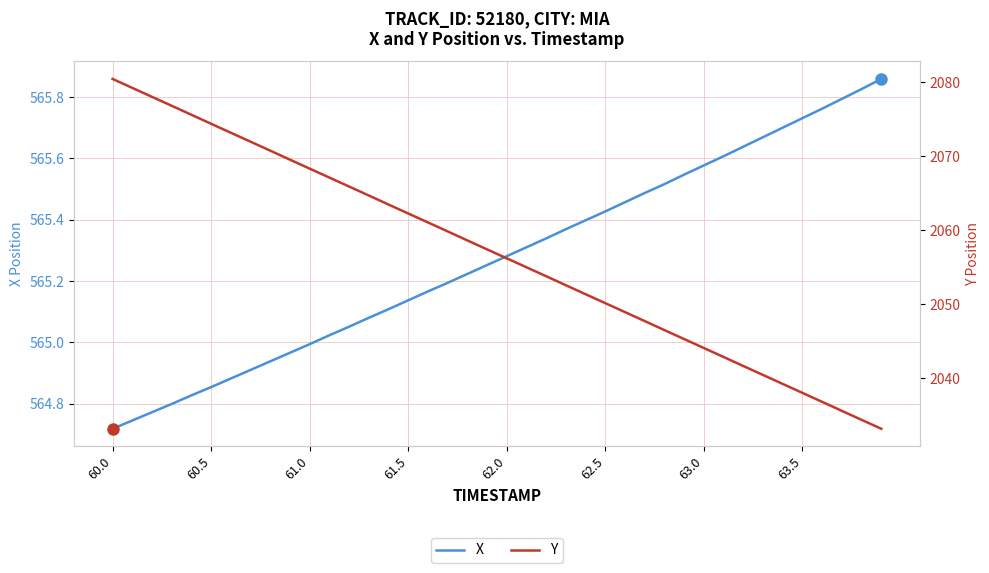

What is the greatest value displayed?

2080.4